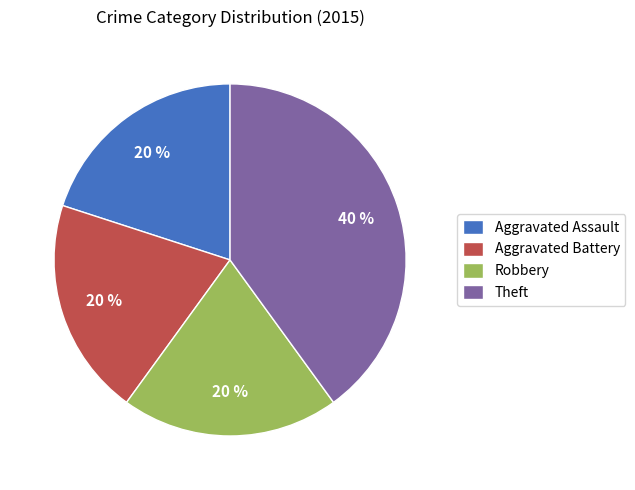

To the nearest percent, what percentage of the pie is Theft?

40%